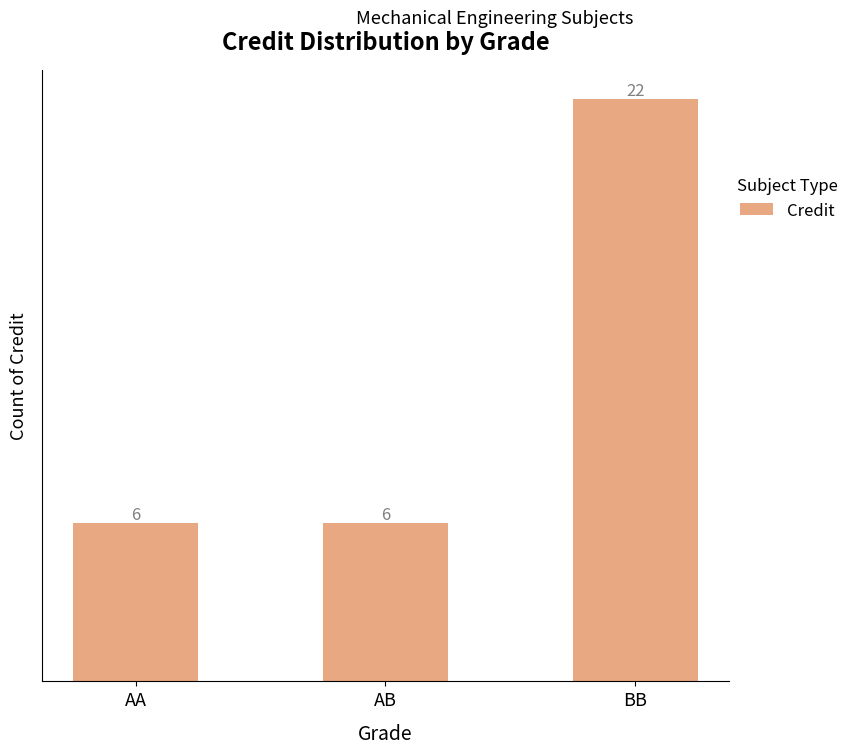

What position from the right is AA?

3